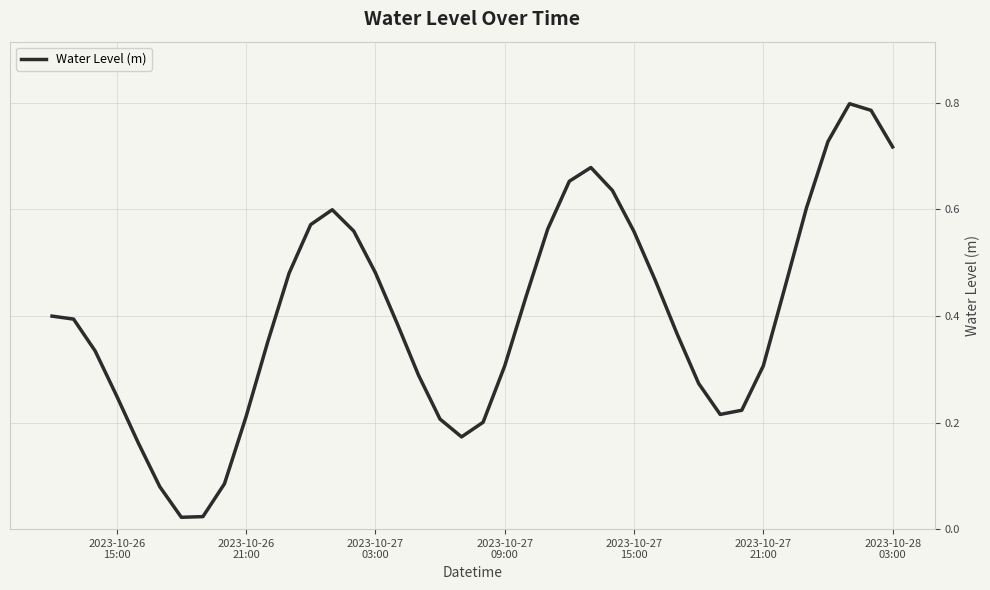

How many interior local valleys (lower than both neighbors) does the data have?

3